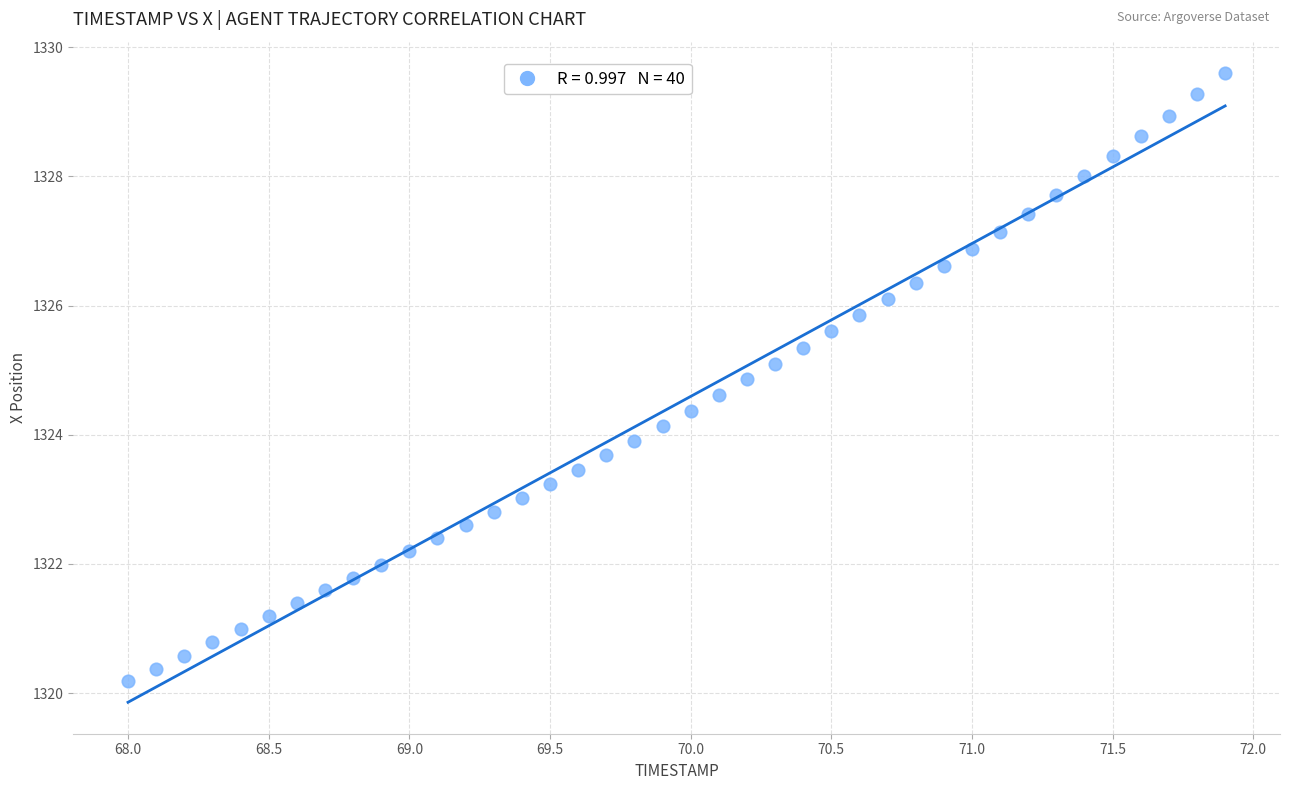

What is the range of X values (max minus min)?

3.9